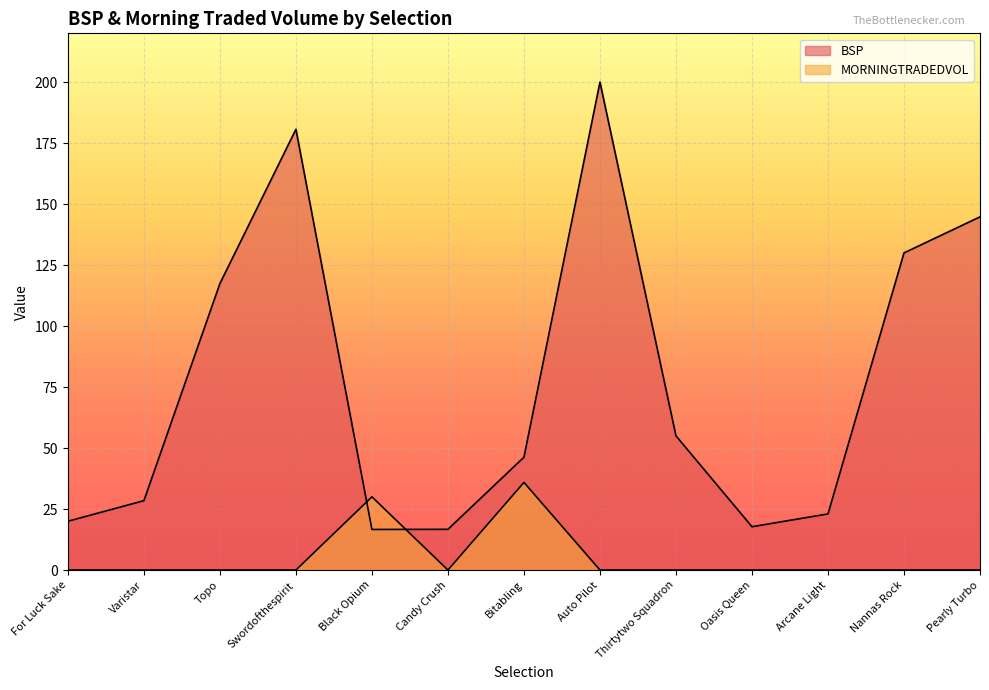

List the labels in order of MORNINGTRADEDVOL value, largest first.

Bitabling, Black Opium, For Luck Sake, Varistar, Topo, Swordofthespirit, Candy Crush, Auto Pilot, Thirtytwo Squadron, Oasis Queen, Arcane Light, Nannas Rock, Pearly Turbo